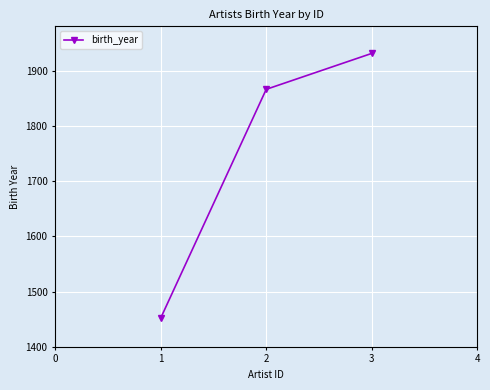

What is the maximum value shown in the chart?

1931